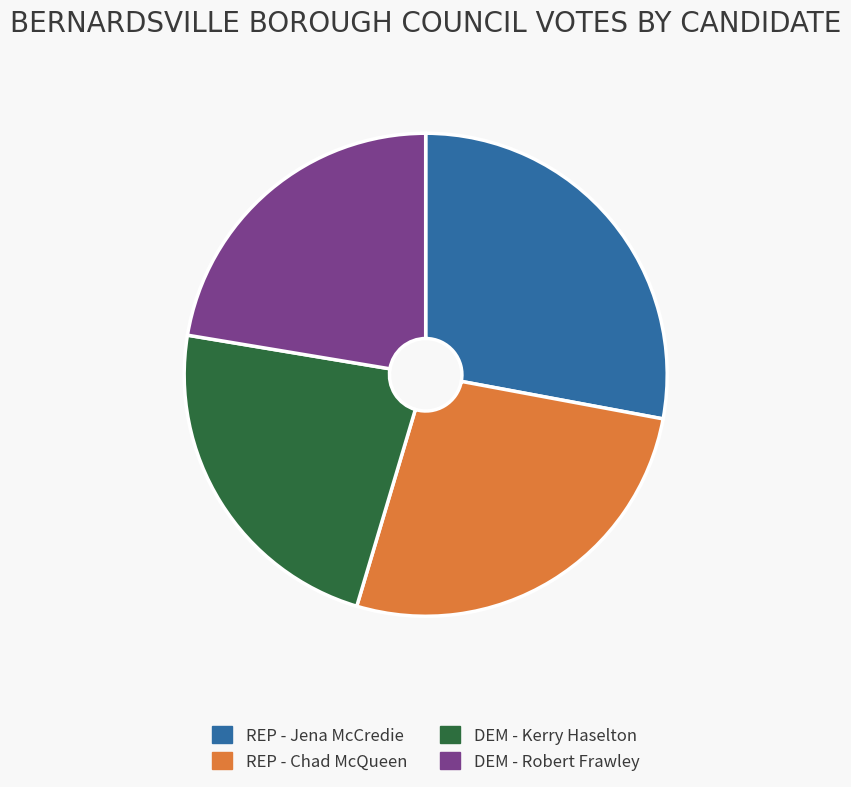

What is the smallest slice in the pie chart?

DEM - Robert Frawley